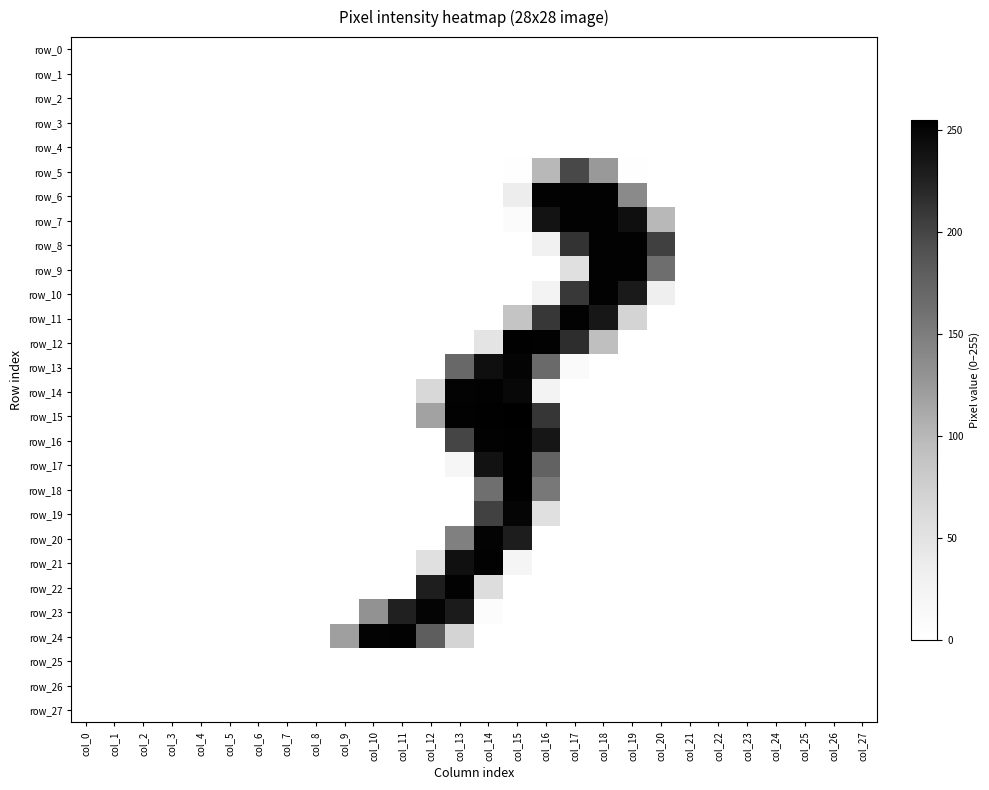

At which category does the chart reach its minimum across all series?

col_0